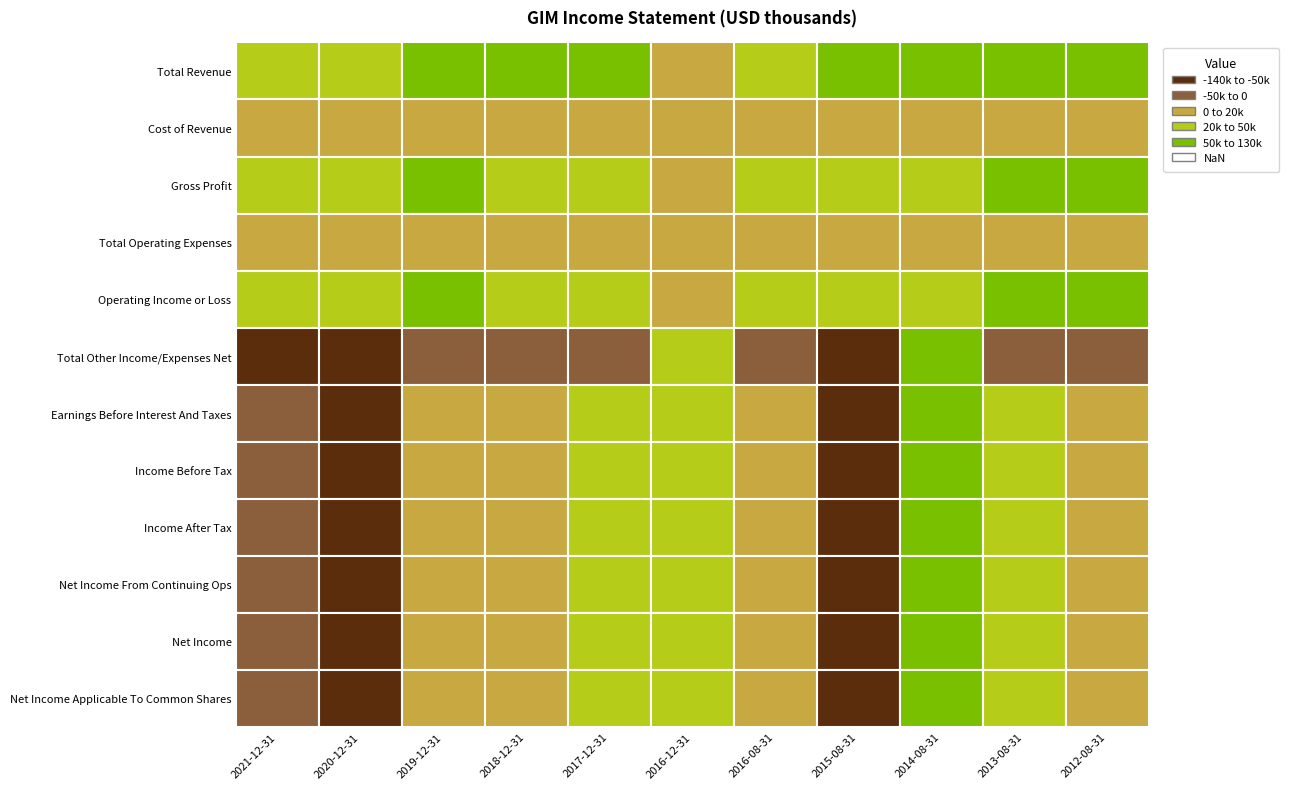

Reading left to right, list all the values displayed in this chart.

Total Revenue: 35500	34400	57600	56600	55400	16000	49200	52800	54700	60200	64100
Cost of Revenue: 6500	5900	6600	7000	7200	2200	6900	7700	7100	7000	7200
Gross Profit: 29000	28500	51000	49600	48200	13800	42300	45100	47700	53100	56900
Total Operating Expenses: 7600	6000	6200	6800	6900	2200	7000	7900	8300	8900	9000
Operating Income or Loss: 27800	28400	51300	49800	48400	13800	42200	44800	46400	51300	55100
Total Other Income/Expenses Net: -66600	-85100	-36000	-30600	-21500	32800	-40300	-139200	81500	-9100	-40600
Earnings Before Interest And Taxes: -38800	-56700	15300	19200	26900	46600	1800	-94300	127900	42200	14400
Income Before Tax: -38800	-56700	15300	19200	26900	46600	1800	-94300	127900	42200	14400
Income After Tax: -38800	-56700	15300	19200	26900	46600	1800	-94300	127900	42200	14400
Net Income From Continuing Ops: -38800	-56700	15300	19200	26900	46600	1800	-94300	127900	42200	14400
Net Income: -38800	-56700	15300	19200	26900	46600	1800	-94300	127900	42200	14400
Net Income Applicable To Common Shares: -38800	-56700	15300	19200	26900	46600	1800	-94300	127900	42200	14400